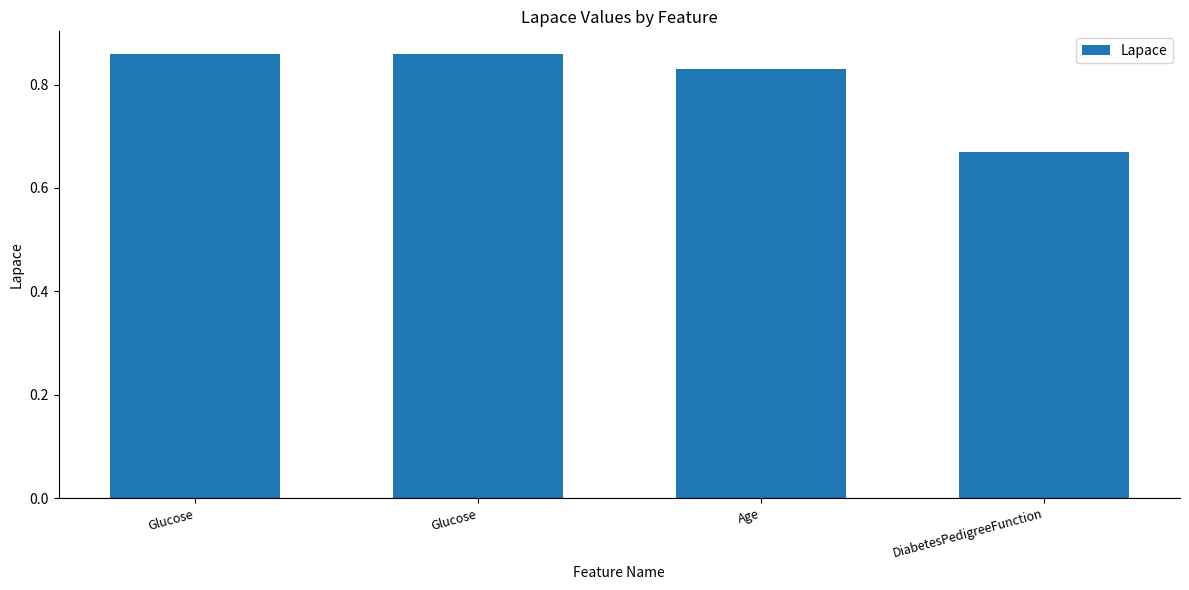

What is the difference between the values at Glucose and DiabetesPedigreeFunction?

0.2